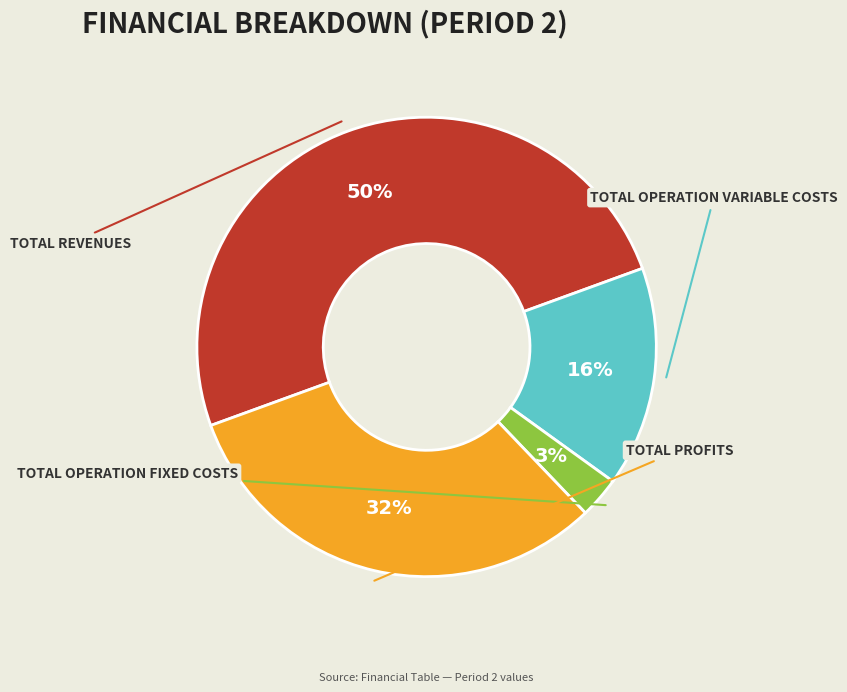

To the nearest percent, what is the average slice percentage?

25%